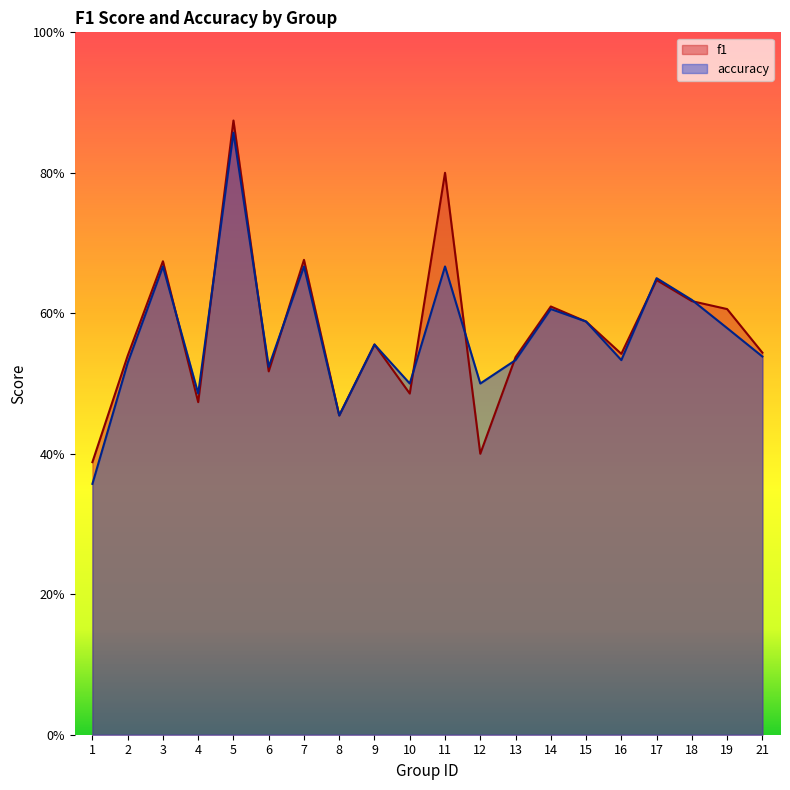

In f1, how many points are higher than both neighbors (excluding endpoints)?

7